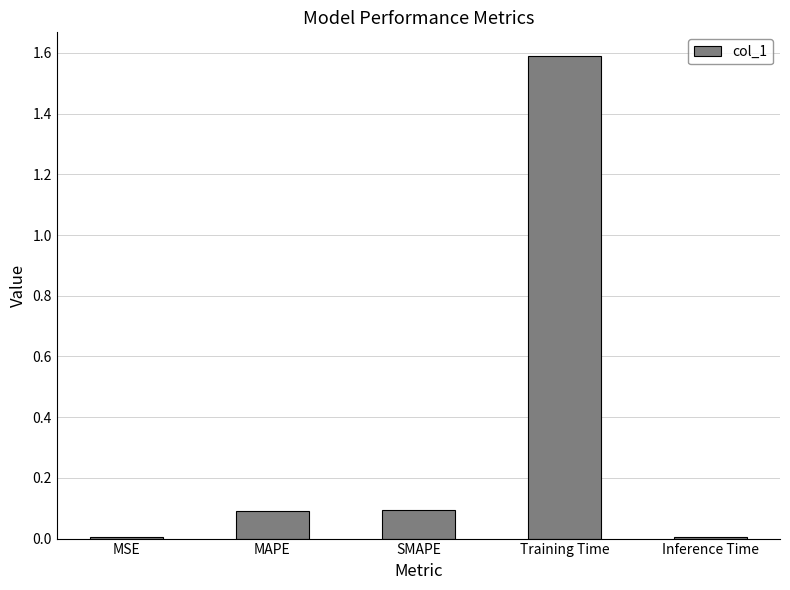

Between MSE and MAPE, which is larger?

MAPE